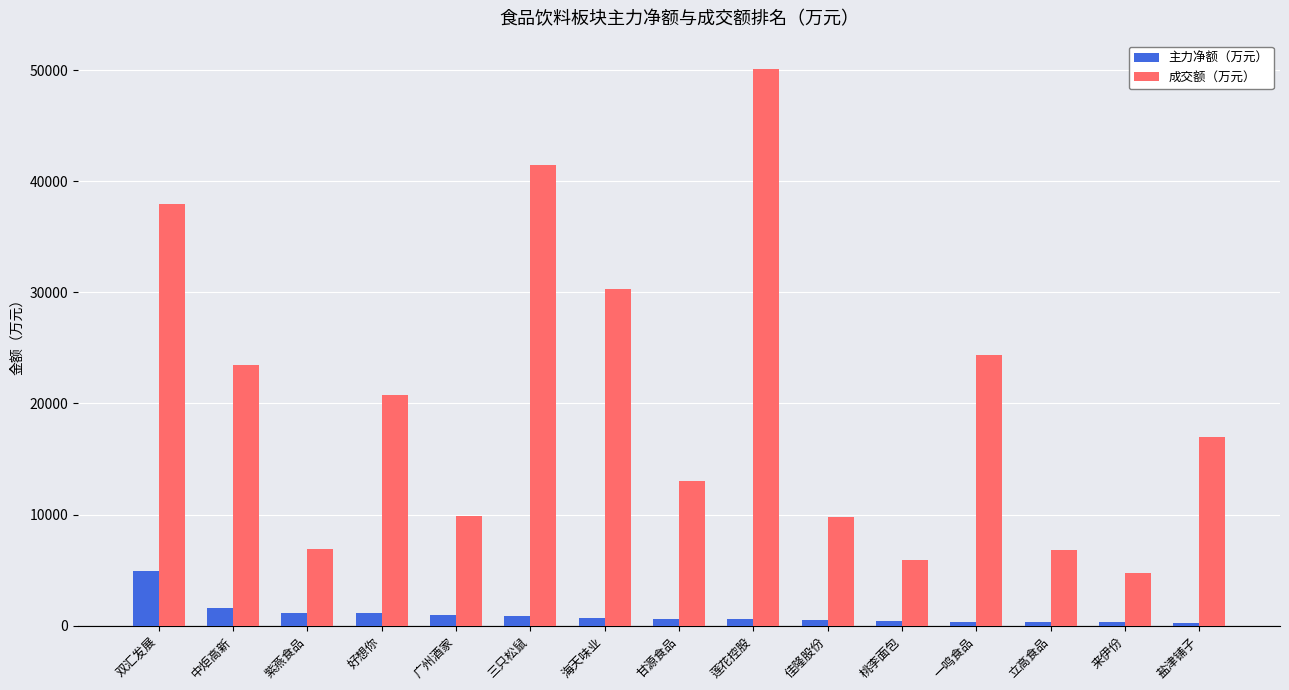

Which series has the widest spread of values?

成交额（万元）